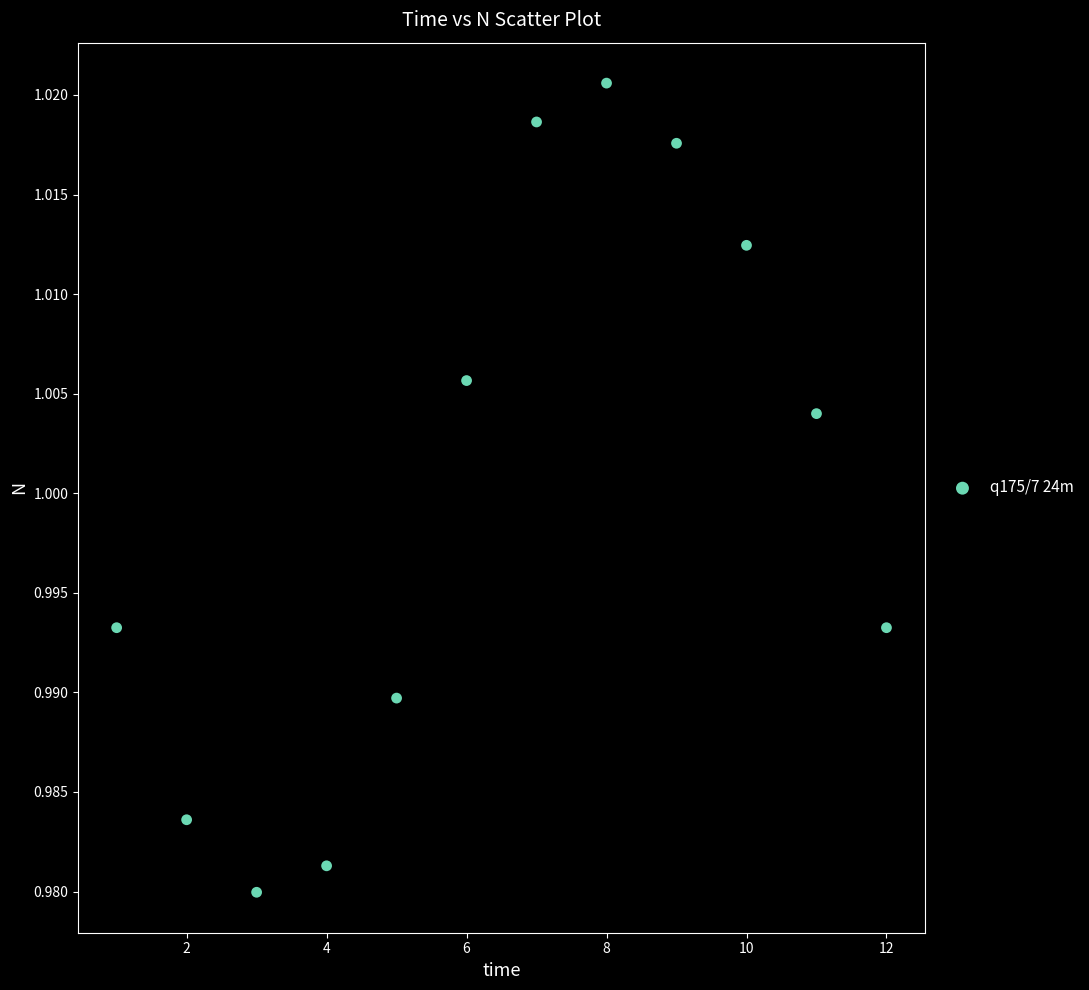

What is the range of X values (max minus min)?

11.0